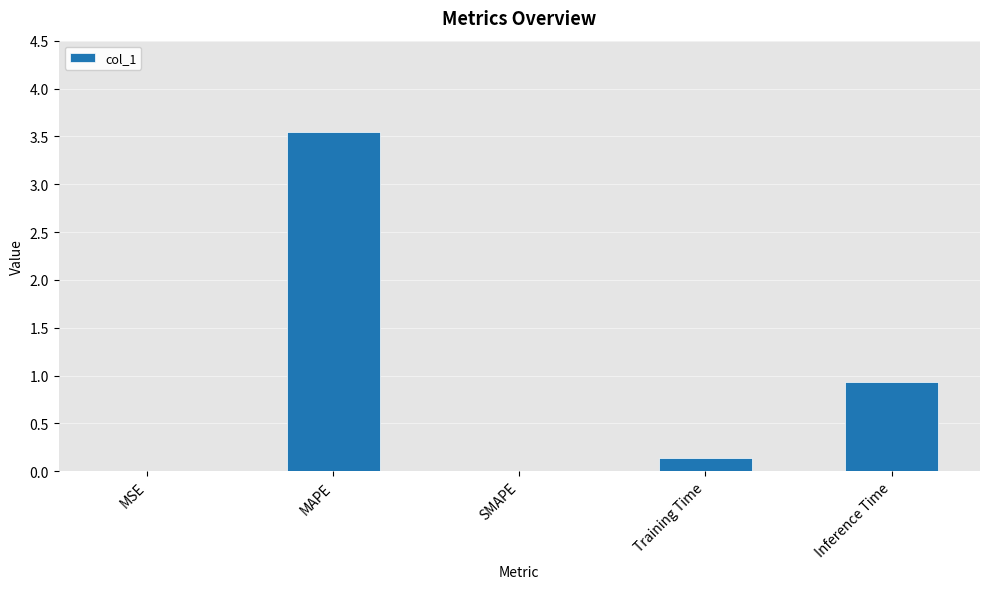

True or false: the data shows 0.0 at MSE.

True